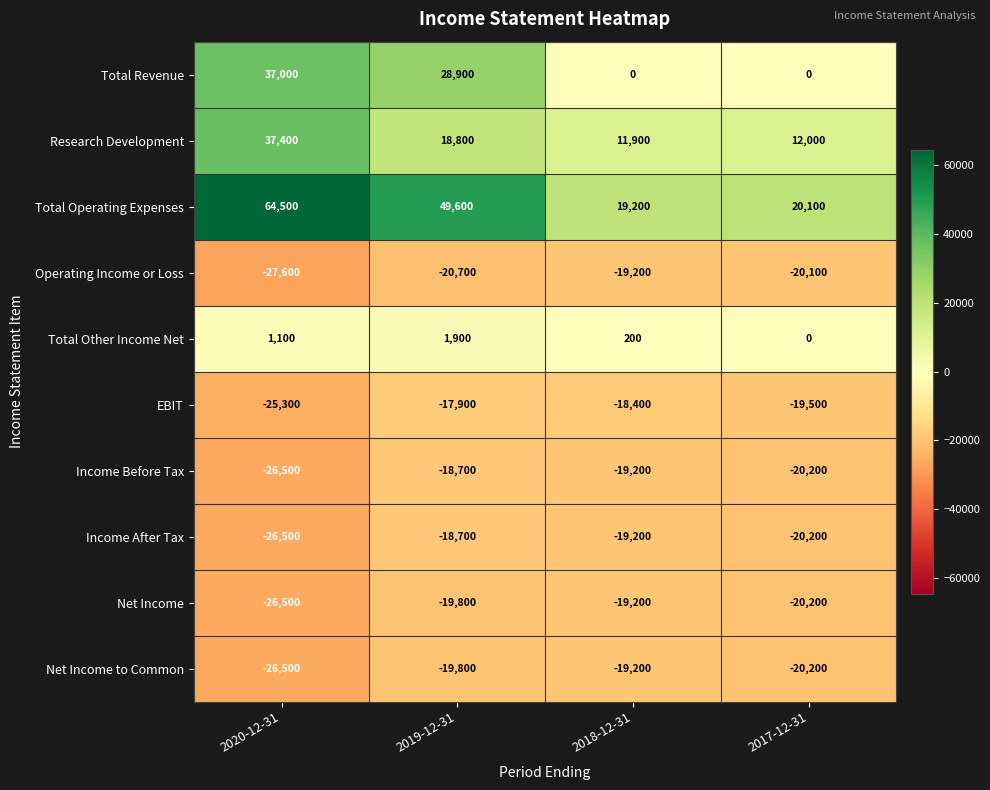

Which series has the largest range (max minus min)?

Total Operating Expenses